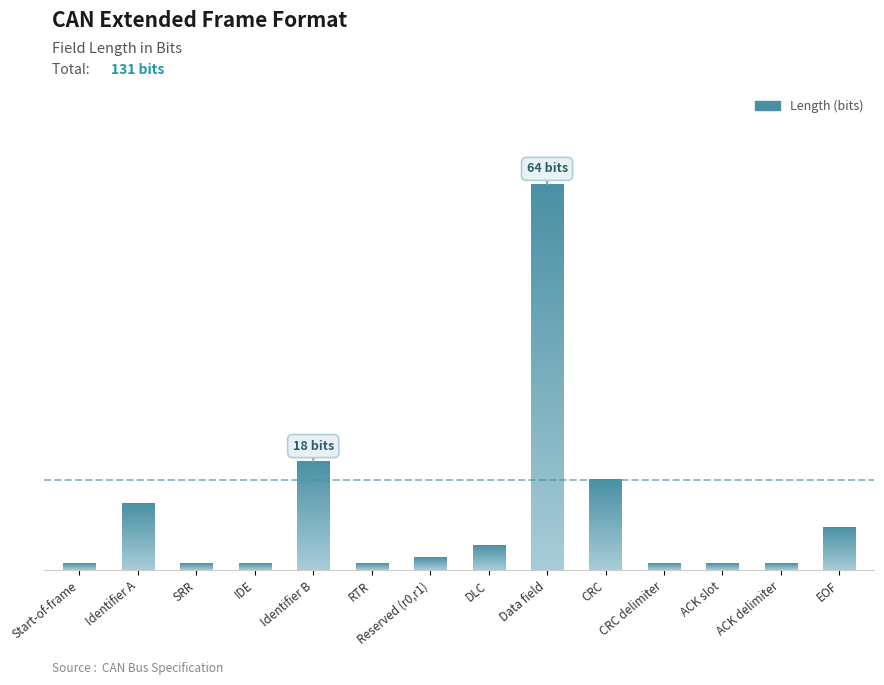

Is it true that the value at ACK delimiter is 1?

True